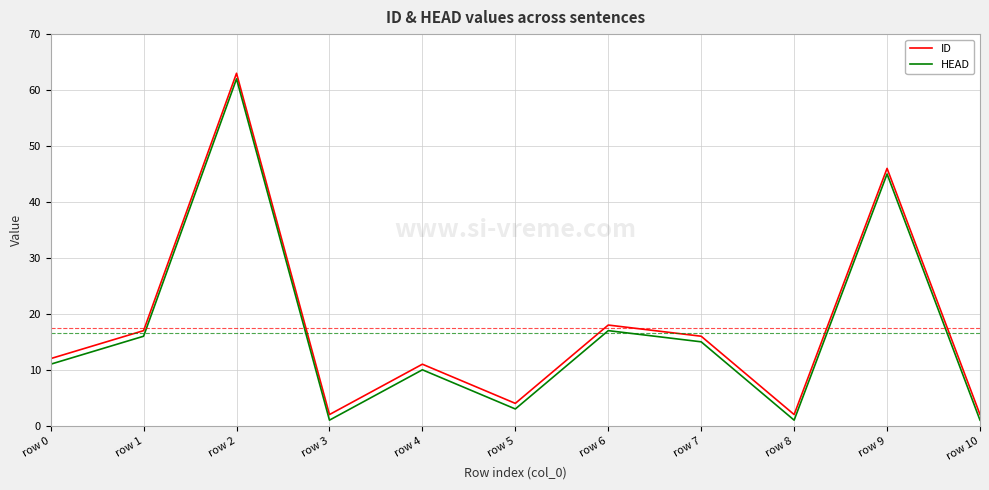

Rank the series at row 9 from lowest to highest value.

HEAD, ID